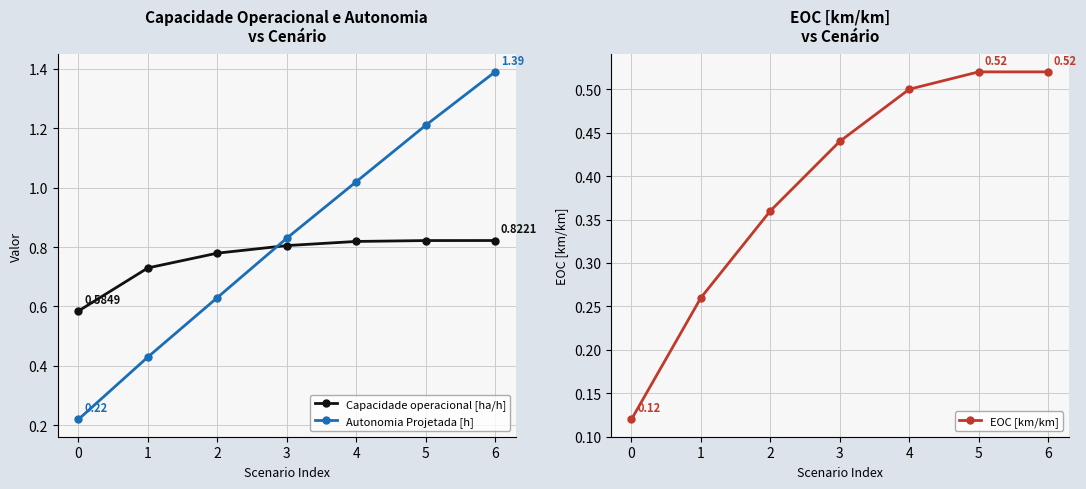

List the labels in order of Autonomia Projetada [h] value, smallest first.

0, 1, 2, 3, 4, 5, 6